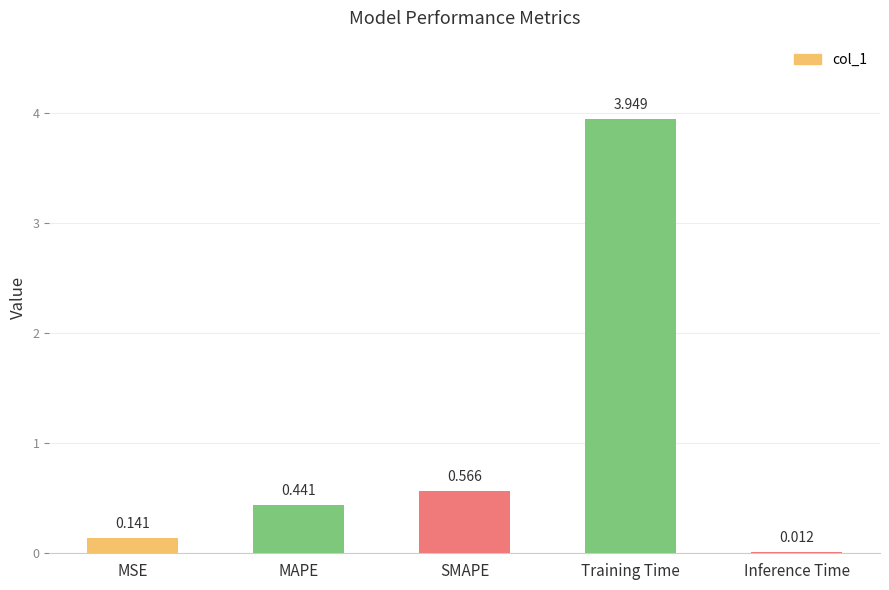

Which label corresponds to the largest value in the chart?

Training Time